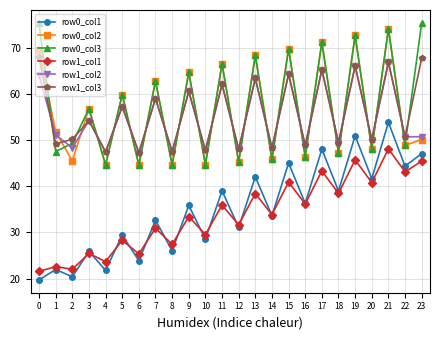

At which label does row1_col1 reach its peak?

21